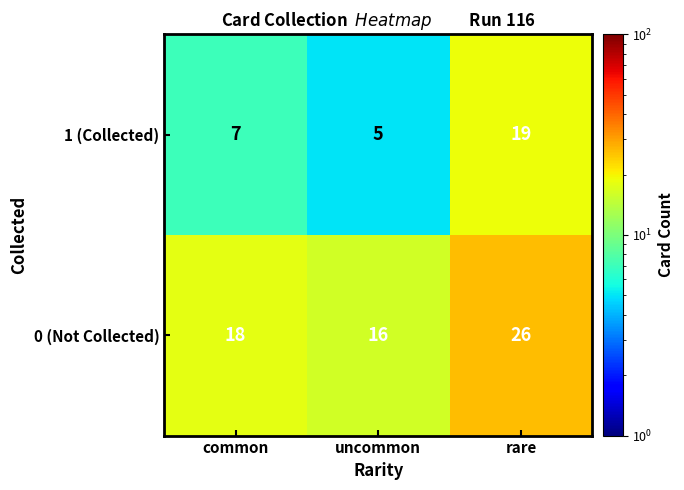

Rank the series at uncommon from lowest to highest value.

1 (Collected), 0 (Not Collected)